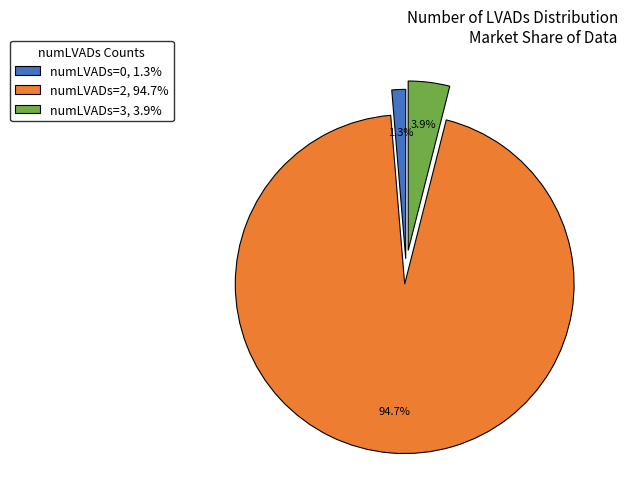

What is the smallest slice in the pie chart?

numLVADs=0, 1.3%